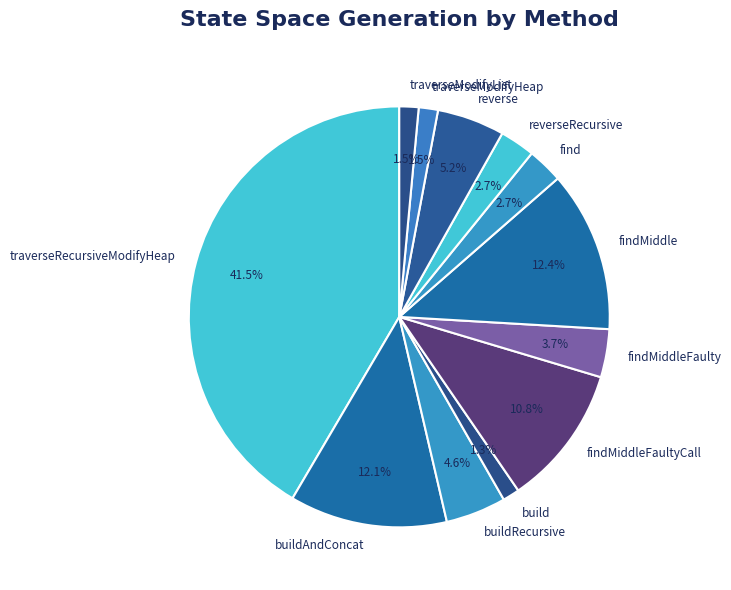

Is traverseModifyList the majority of the pie?

No